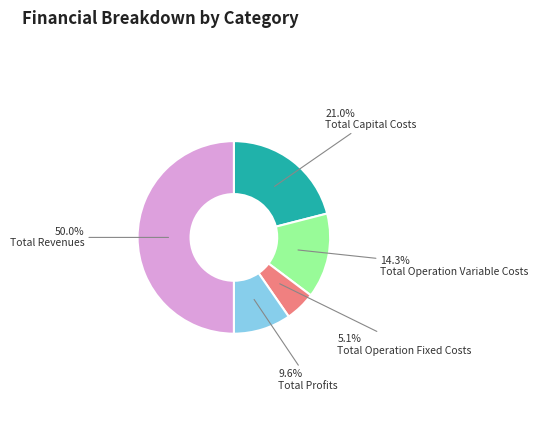

Combined, do Total Capital Costs and Total Operation Variable Costs account for over 50%?

No